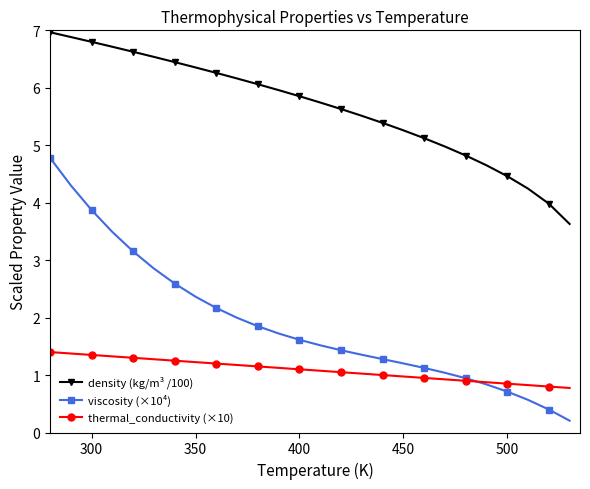

What is the value of the viscosity (×10⁴) point at the 25th from the left?

0.4